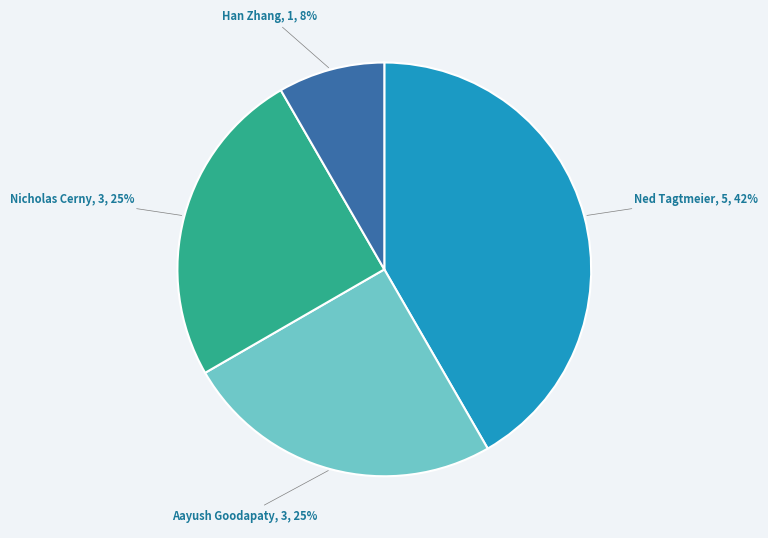

To the nearest percent, what is the average slice percentage?

25%